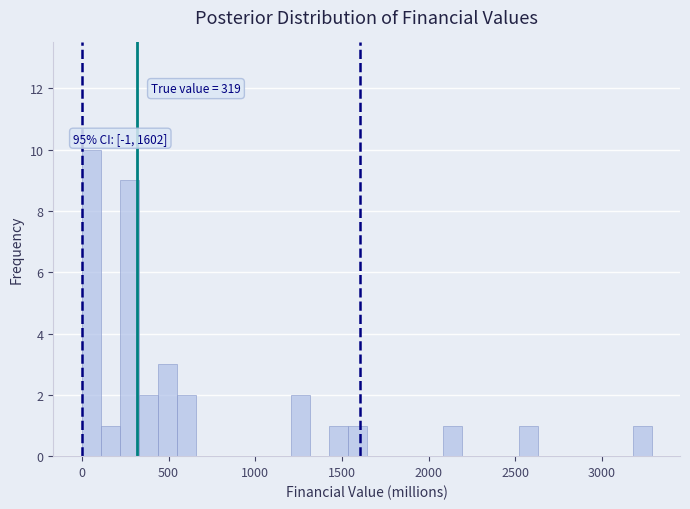

Read against the x-axis, roughly where is the centre of the tallest bar?

50